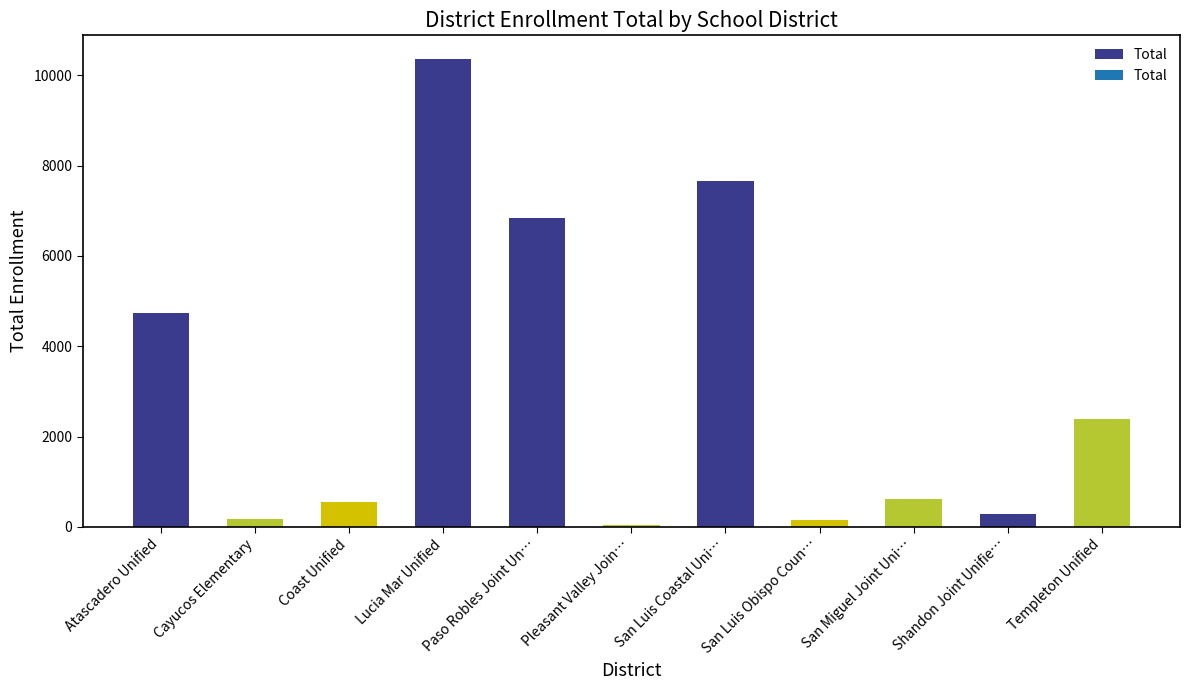

What is the approximate value at Atascadero Unified?

4738